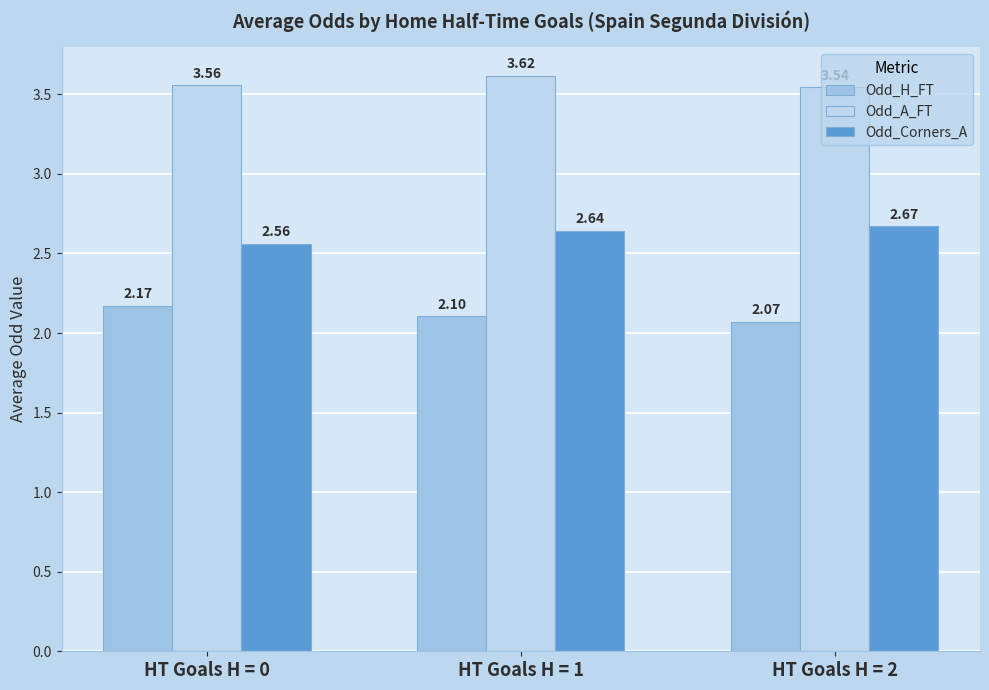

Rank the series by their maximum value, from highest to lowest.

Odd_A_FT, Odd_Corners_A, Odd_H_FT